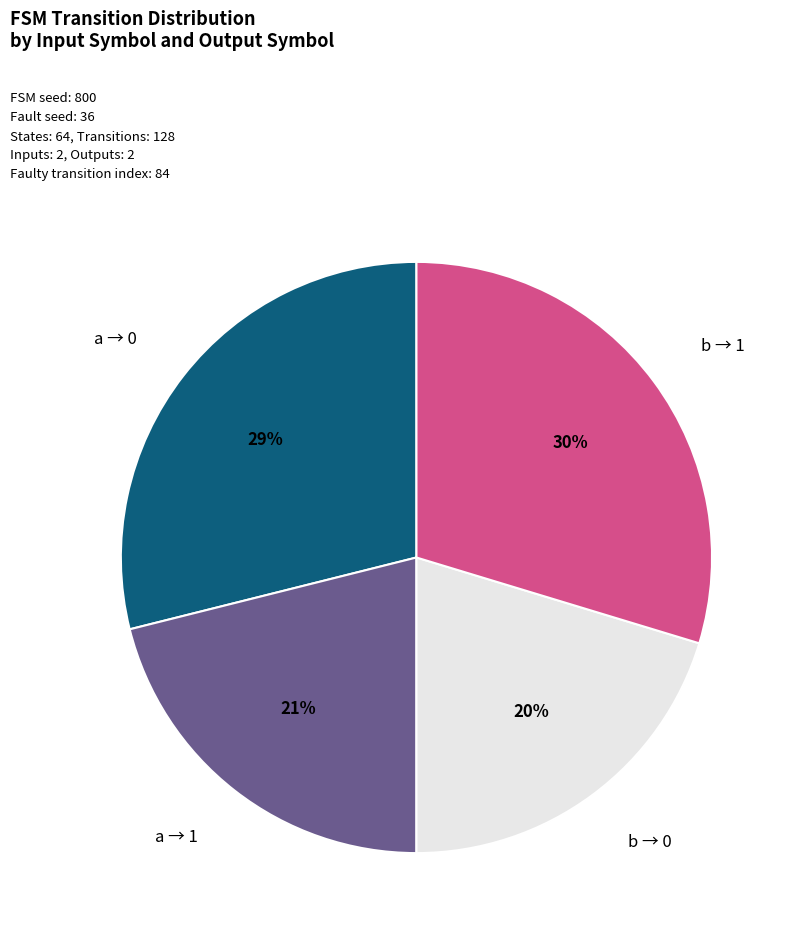

To the nearest percent, what is the average slice percentage?

25%